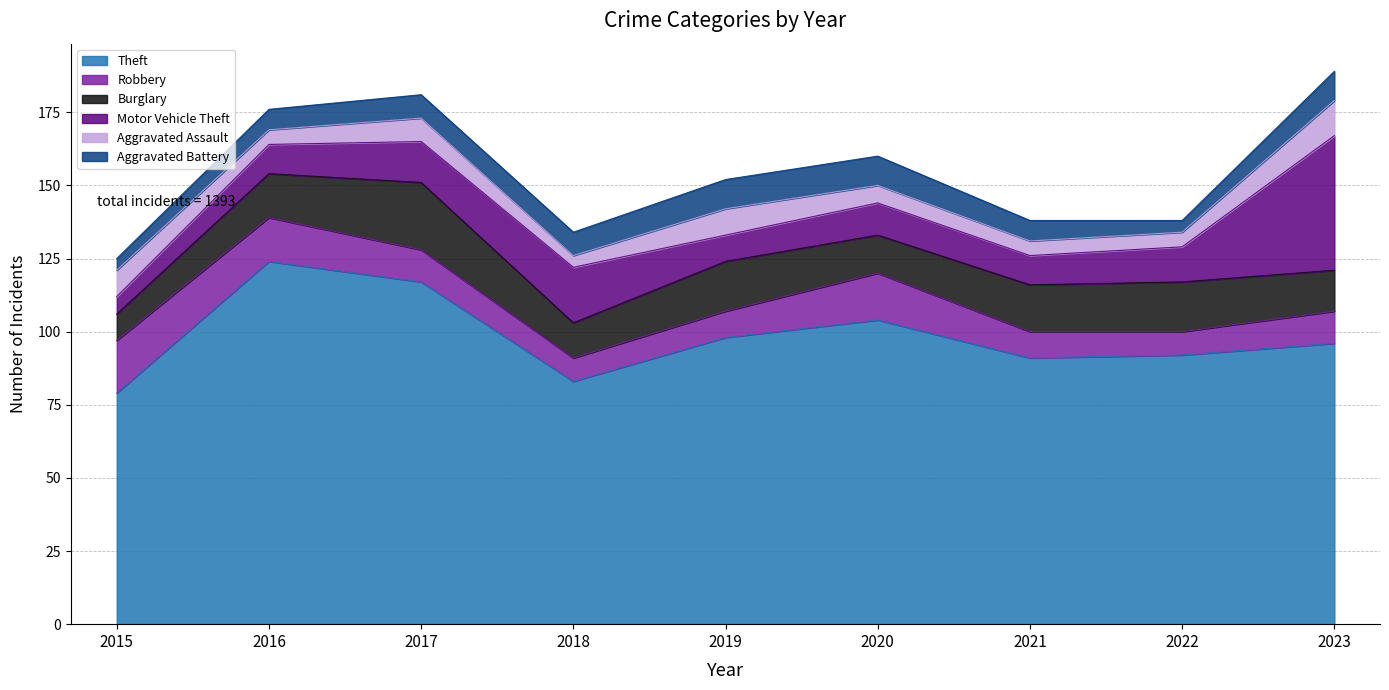

True or false: Theft and Burglary intersect in this chart.

False